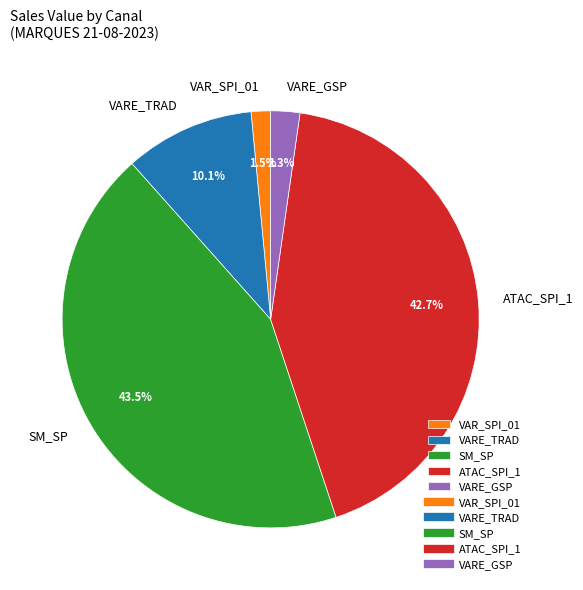

Count the number of slices in the pie.

5